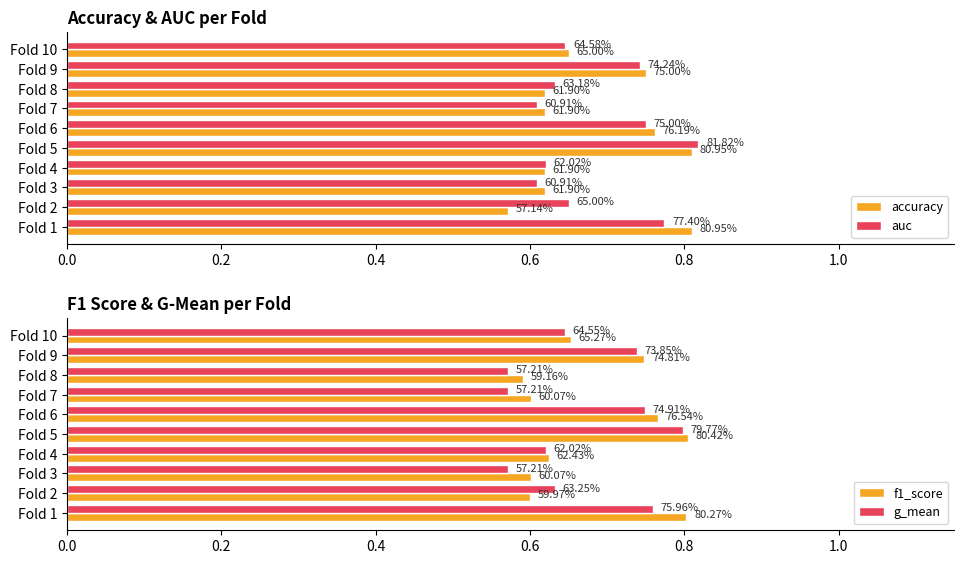

Reading right to left, list all the values displayed in this chart.

accuracy: 0.7	0.8	0.6	0.6	0.8	0.8	0.6	0.6	0.6	0.8
auc: 0.6	0.7	0.6	0.6	0.8	0.8	0.6	0.6	0.7	0.8
f1_score: 0.7	0.7	0.6	0.6	0.8	0.8	0.6	0.6	0.6	0.8
g_mean: 0.6	0.7	0.6	0.6	0.7	0.8	0.6	0.6	0.6	0.8